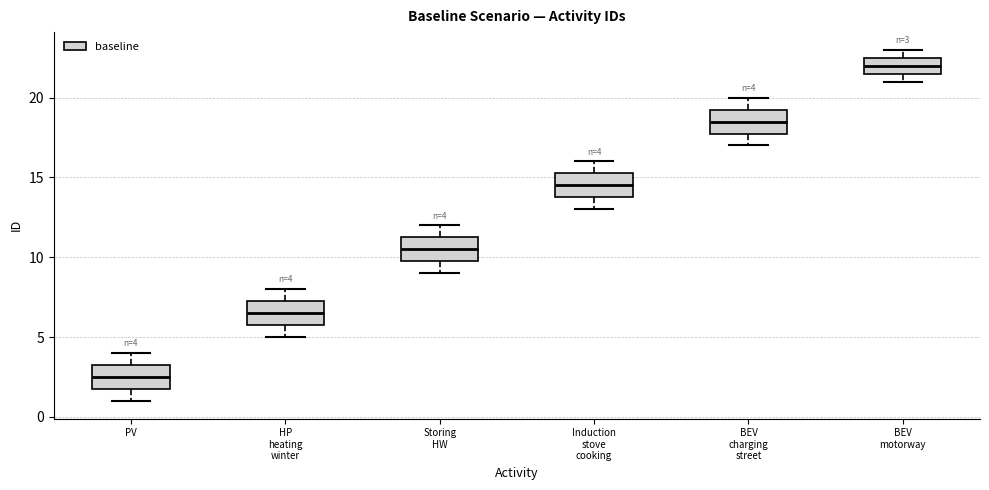

Which box's median line is the highest?

BEV motorway